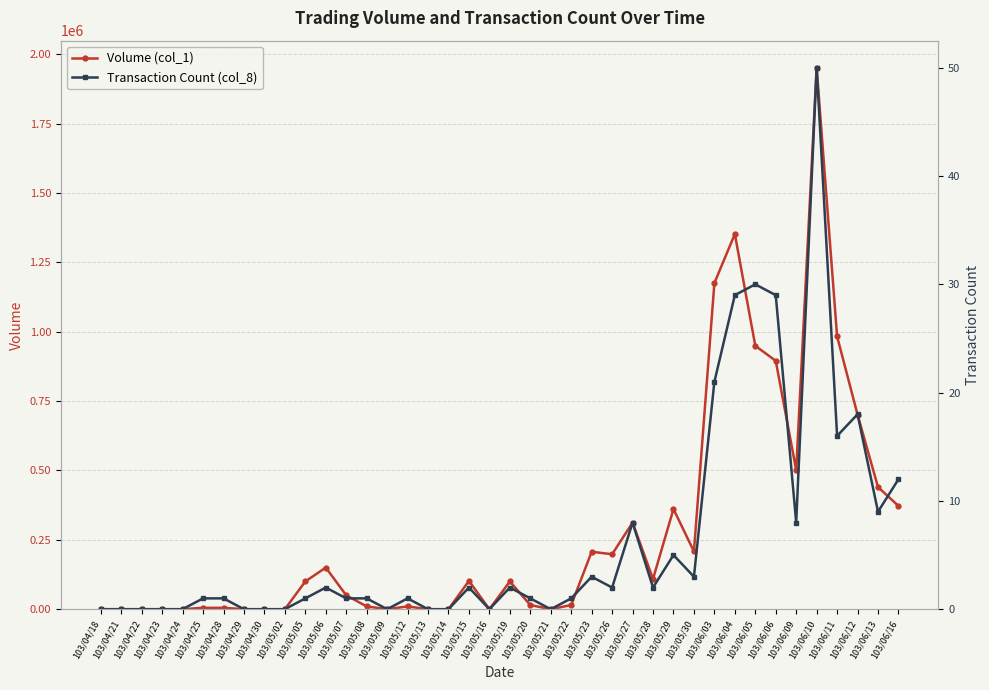

Where does the Volume (col_1) series first go above 100000?

103/05/06